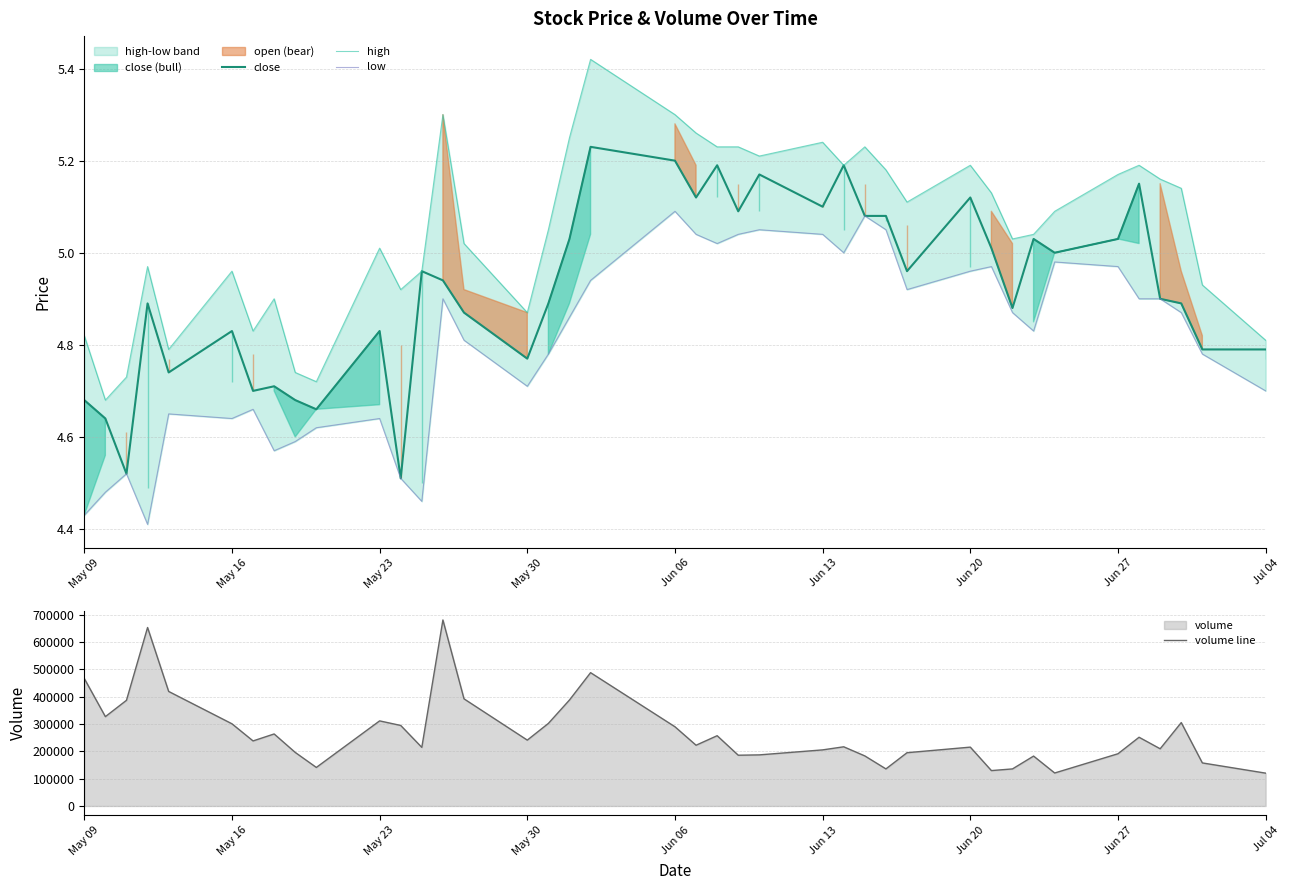

True or false: close has a value of 2.9 at May 30.

False